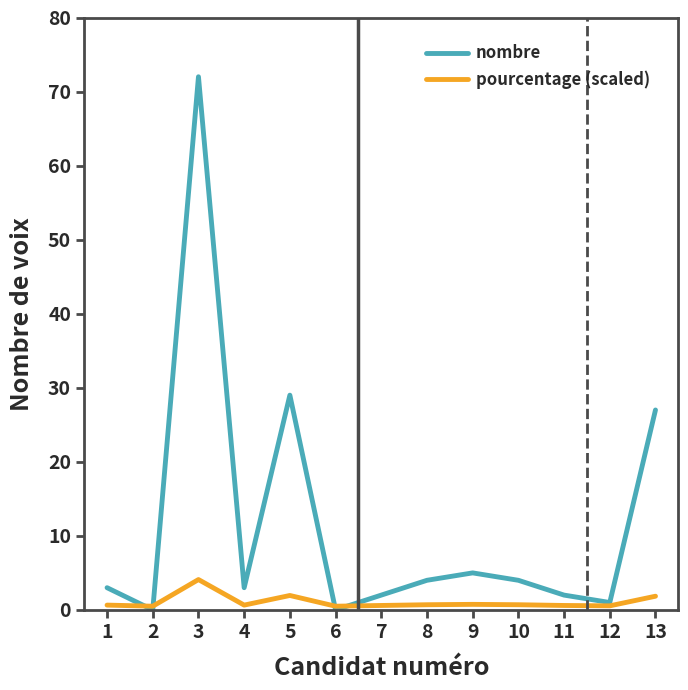

Which category has the highest value across all series?

3